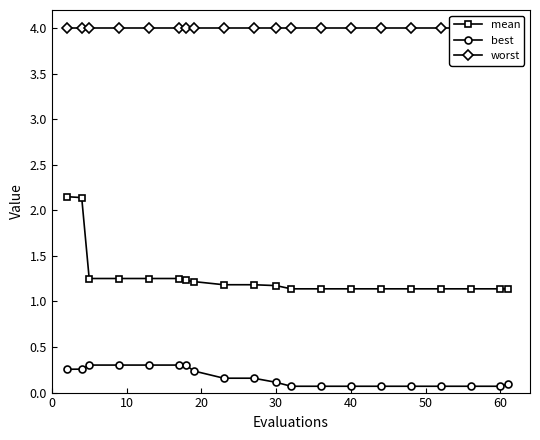

What are all the series names shown in the legend?

mean, best, worst